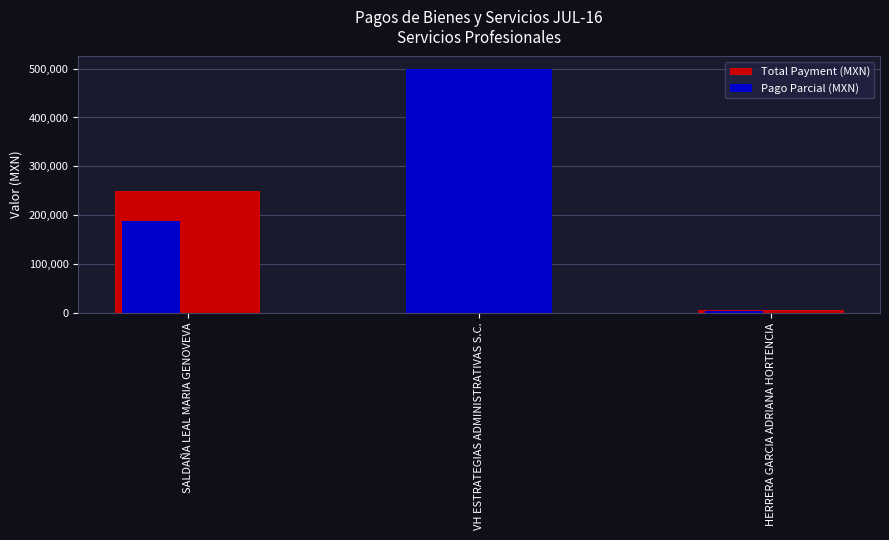

What position from the left is VH ESTRATEGIAS ADMINISTRATIVAS S.C.?

2